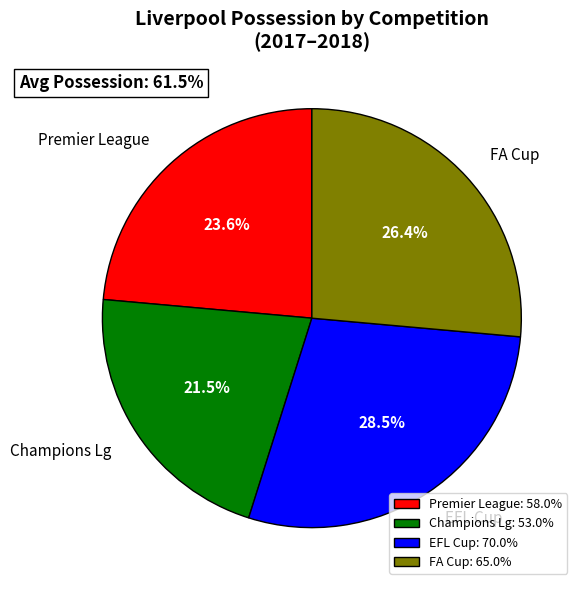

Does Champions Lg account for over 50% of the chart?

No